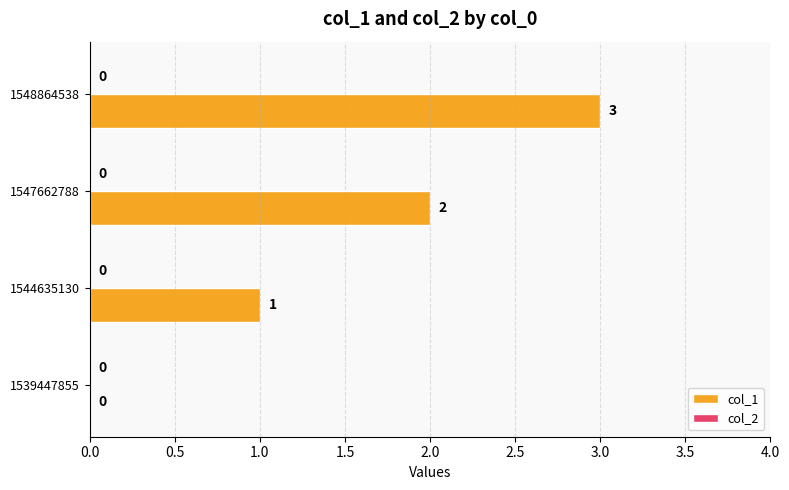

What is the greatest value displayed?

3